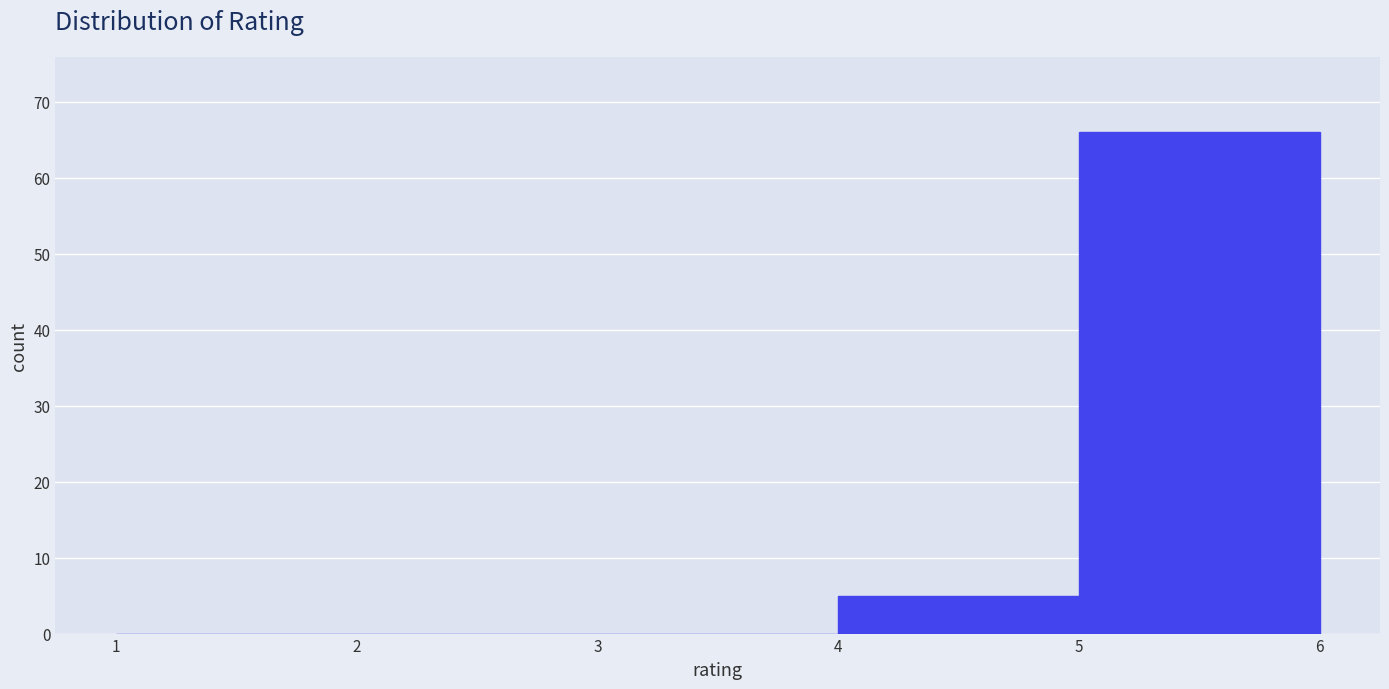

Which range on the x-axis has the tallest bar?

5 to 6